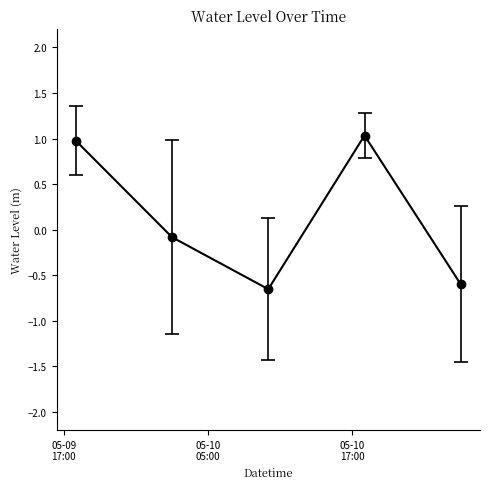

What is the average value?

0.1